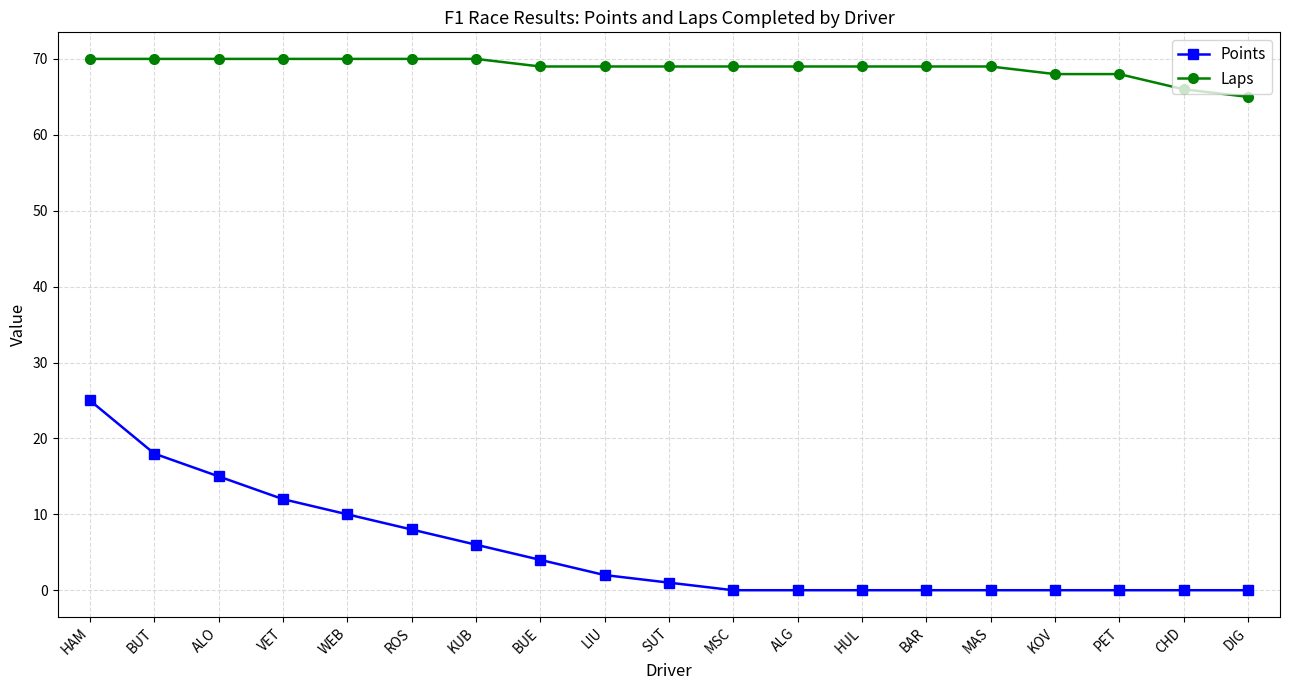

Reading right to left, what are all the values shown in this chart?

Points: 0	0	0	0	0	0	0	0	0	1	2	4	6	8	10	12	15	18	25
Laps: 65	66	68	68	69	69	69	69	69	69	69	69	70	70	70	70	70	70	70